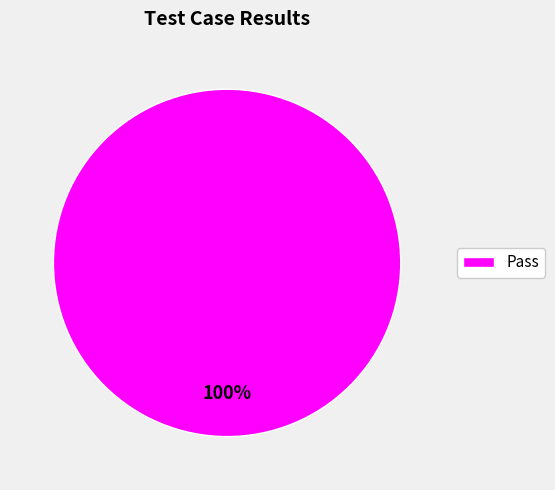

Does Pass represent more than half of the total?

Yes